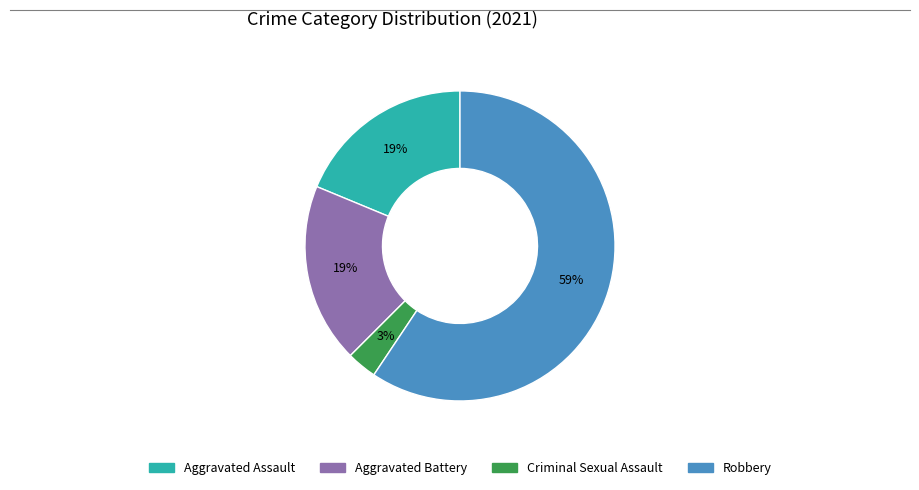

Is it true that Aggravated Battery is 19% of the pie?

True